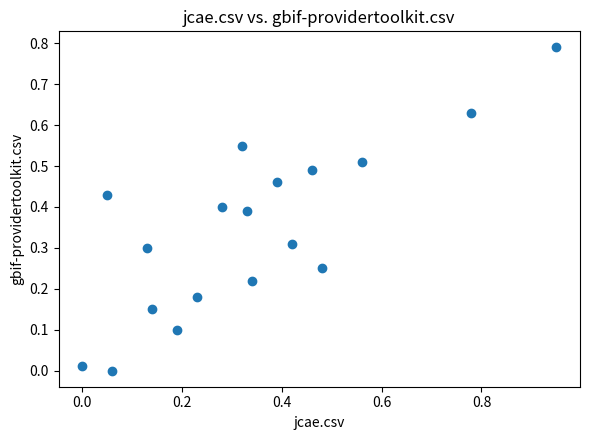

What is the range of X values (max minus min)?

0.9